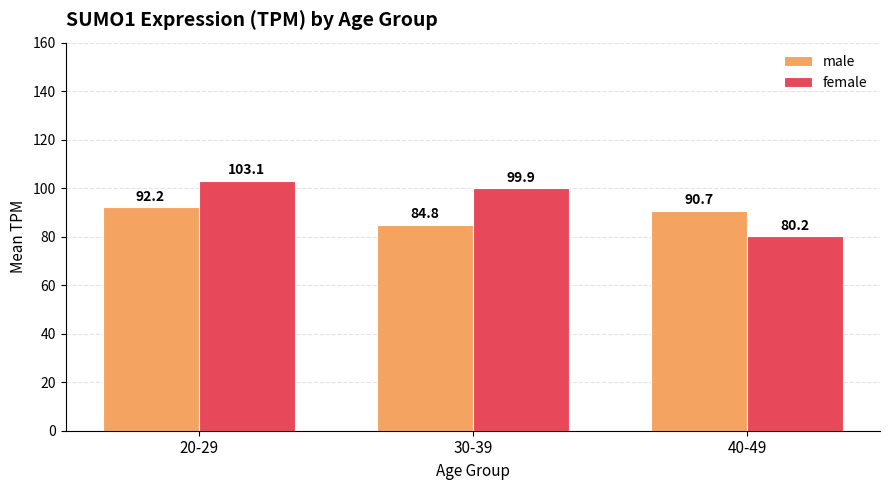

What is the approximate value of male at 30-39?

84.8